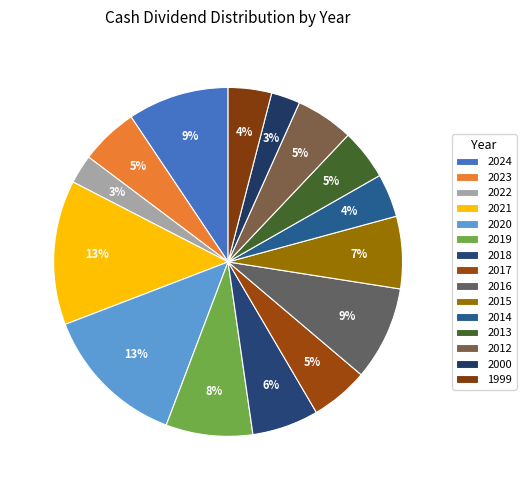

The 2019 slice represents 14% of the pie. True or false?

False